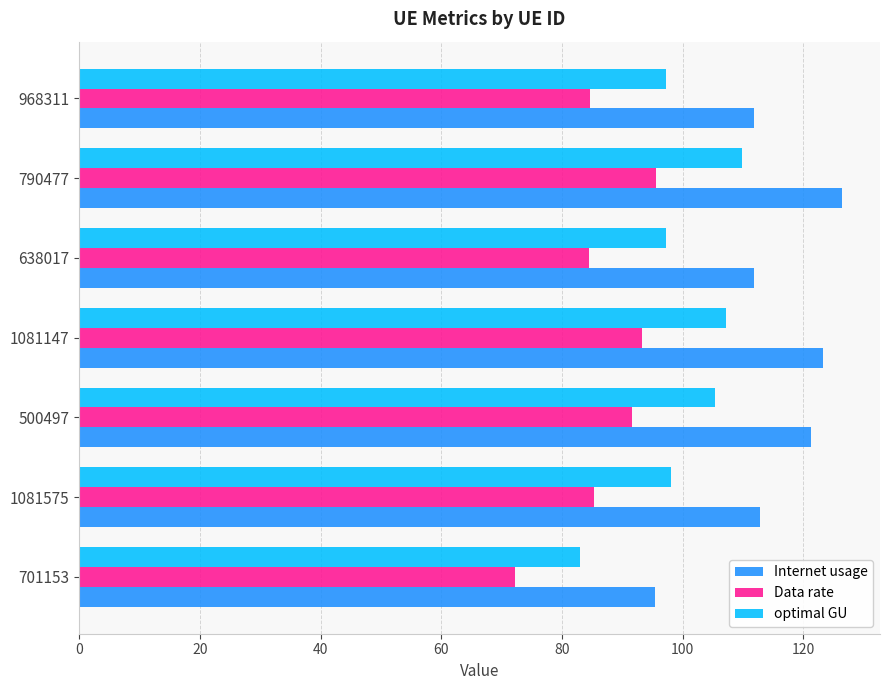

What is the difference between the maximum and minimum values in the Data rate series?

23.4